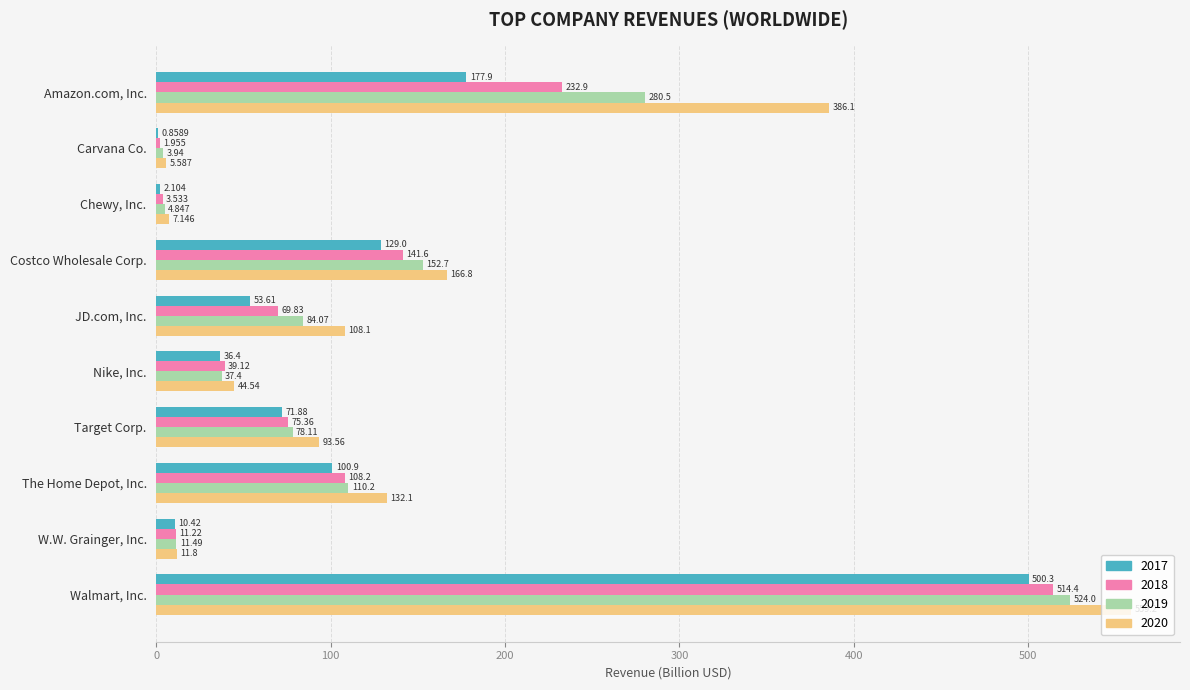

Which series has the largest total across all categories?

2020